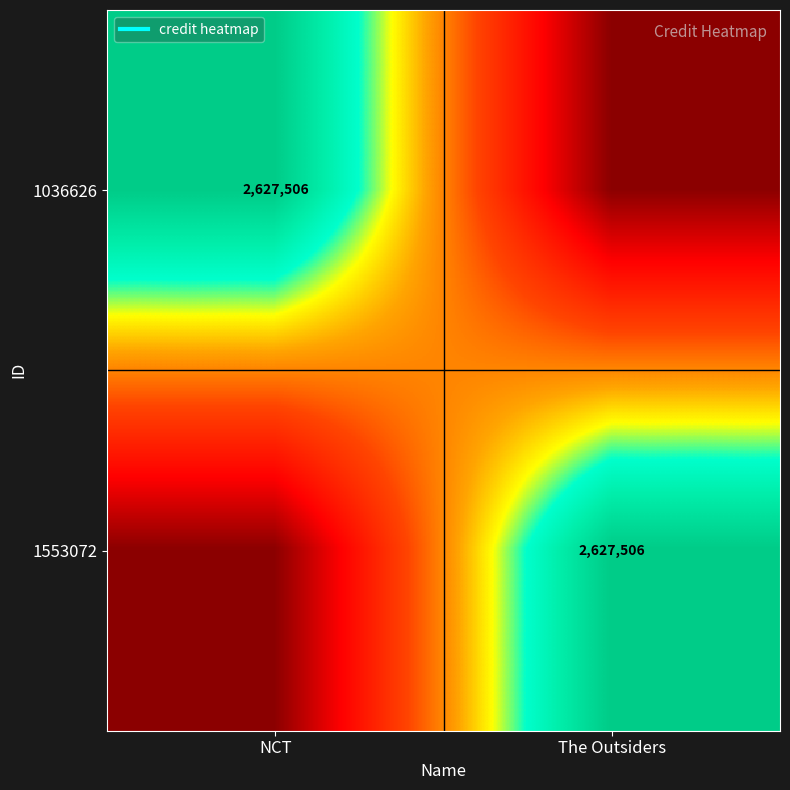

Is the value of 1036626 at NCT greater than the value of 1553072 at NCT?

Yes